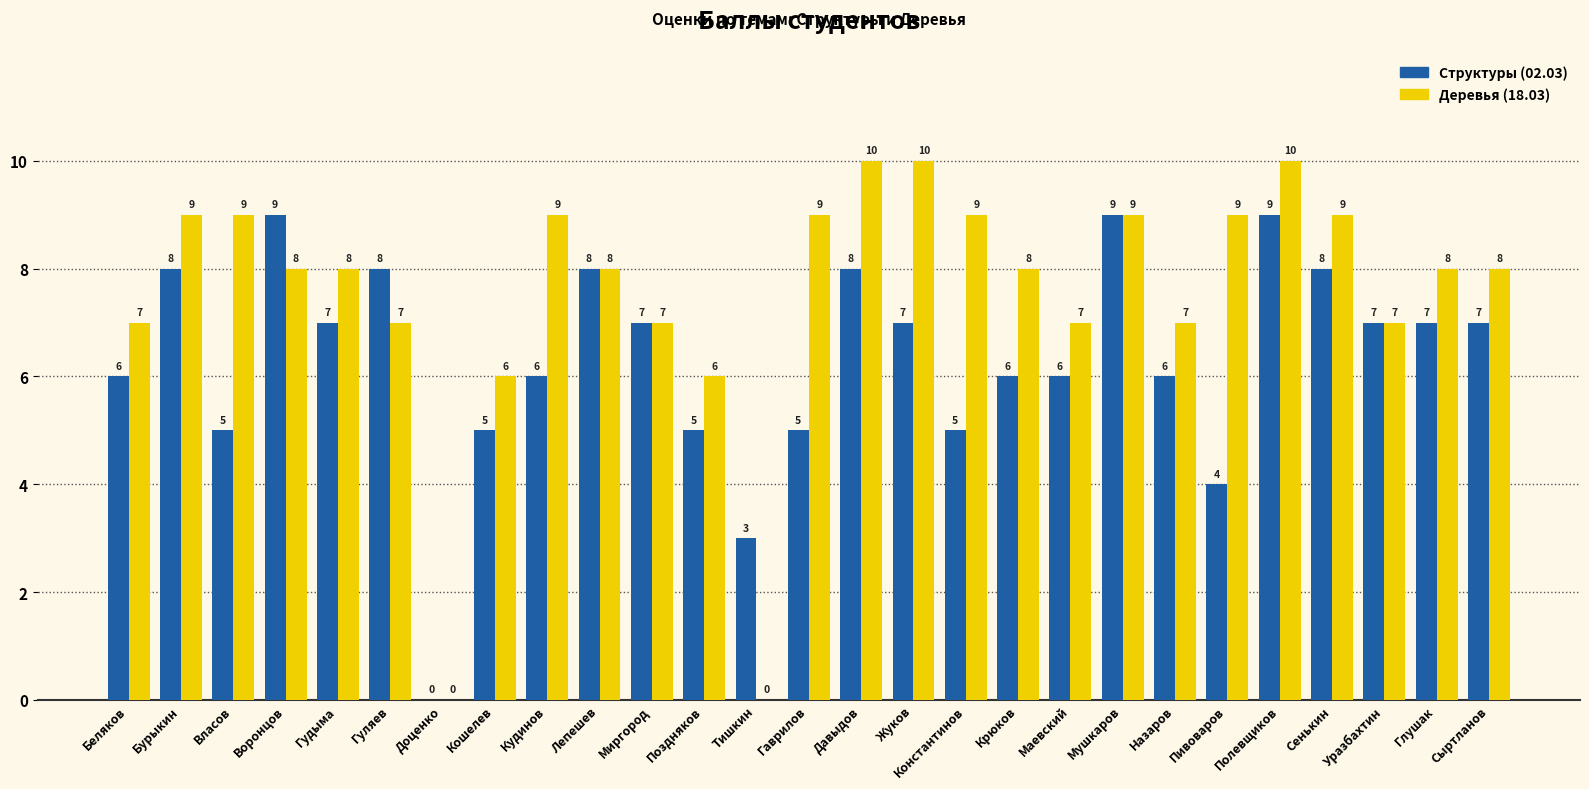

What is the greatest value displayed?

10